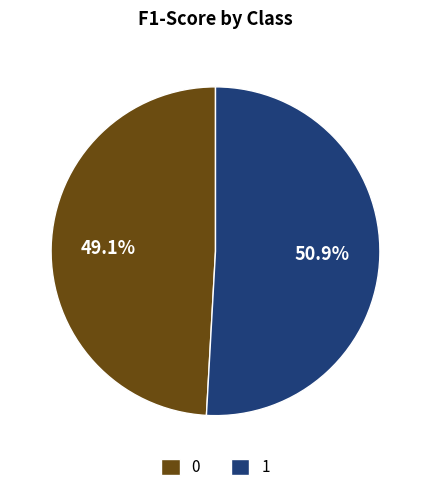

What percentage is the 0 slice, to the nearest percent?

49%